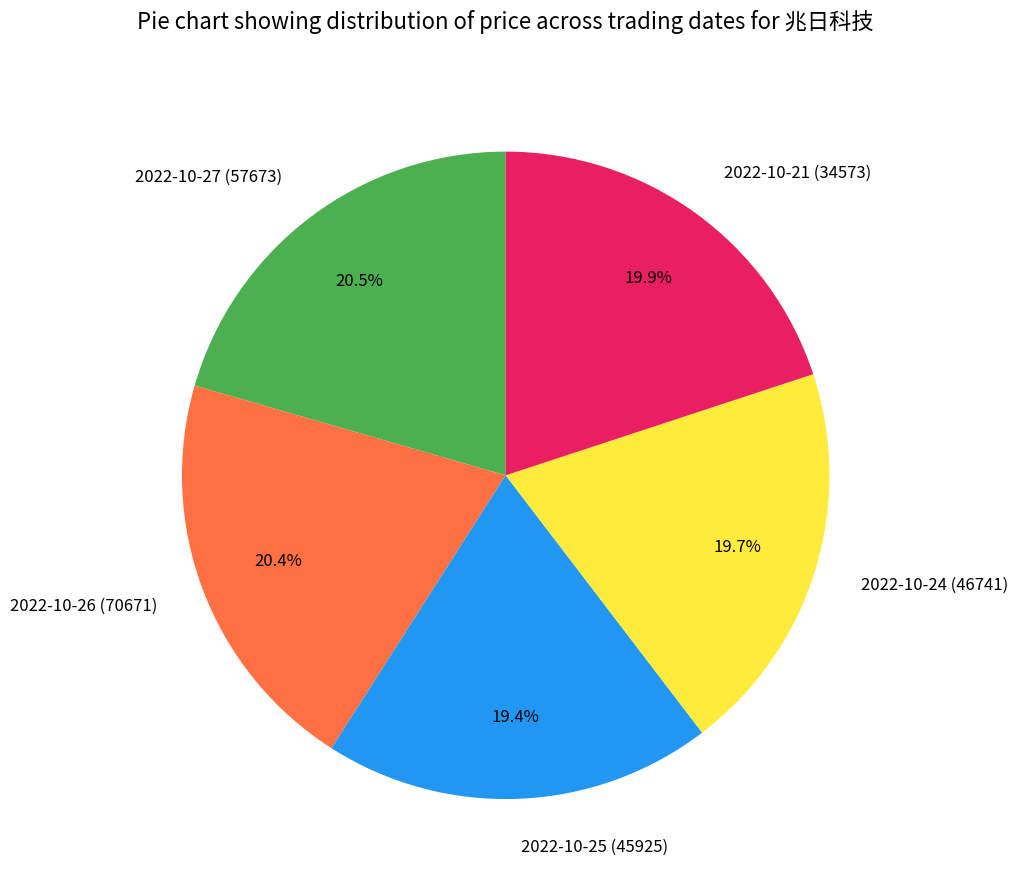

Is it true that 2022-10-24 (46741) is 32% of the pie?

False